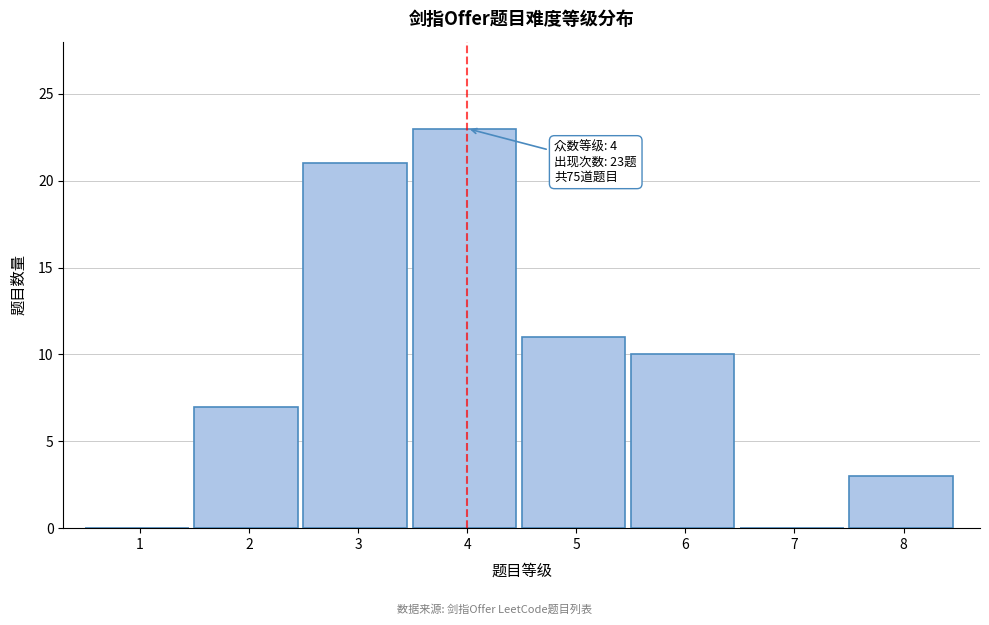

Reading right to left, list all the values displayed in this chart.

8=3	7=0	6=10	5=11	4=23	3=21	2=7	1=0